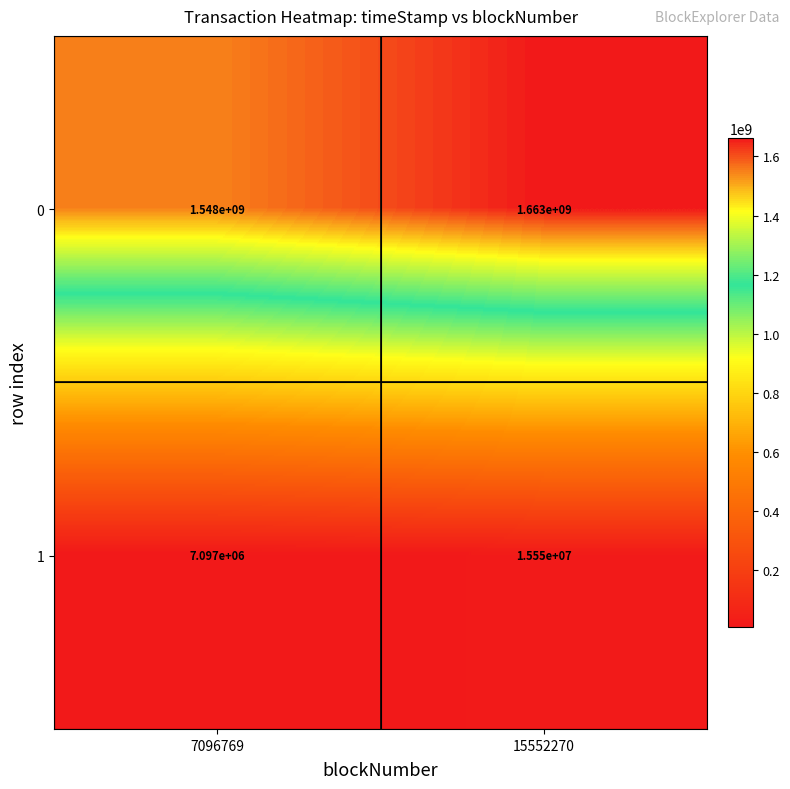

How many values in the 1 series are below 15550000?

1